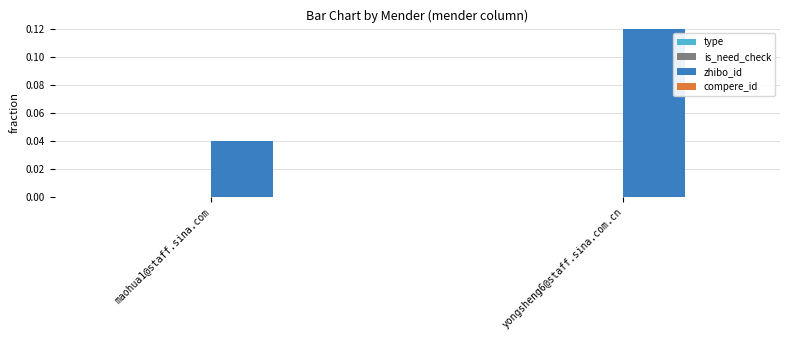

True or false: zhibo_id has a value of 0.0 at maohua1@staff.sina.com.

True